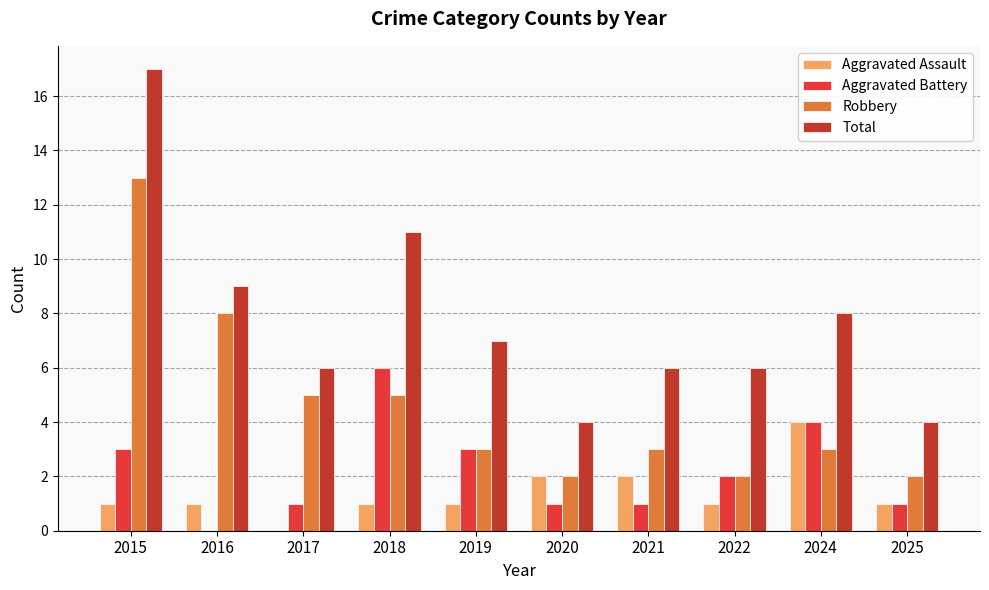

Does the chart contain stacked bars?

No